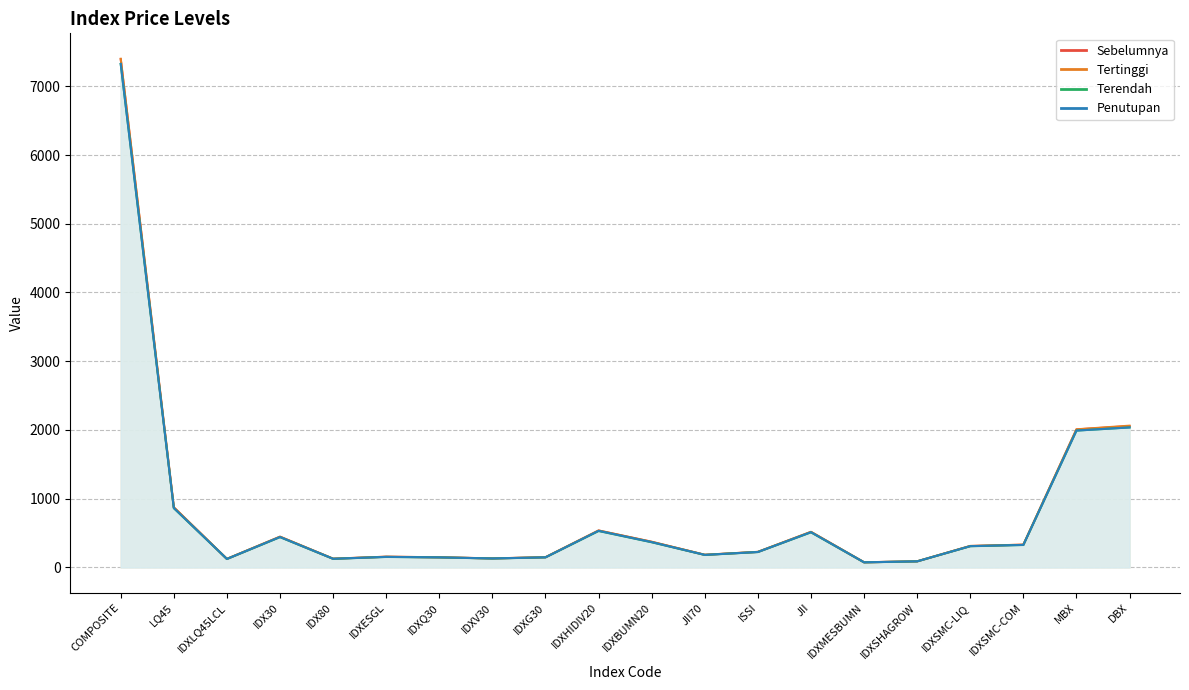

Which series has the largest range (max minus min)?

Tertinggi